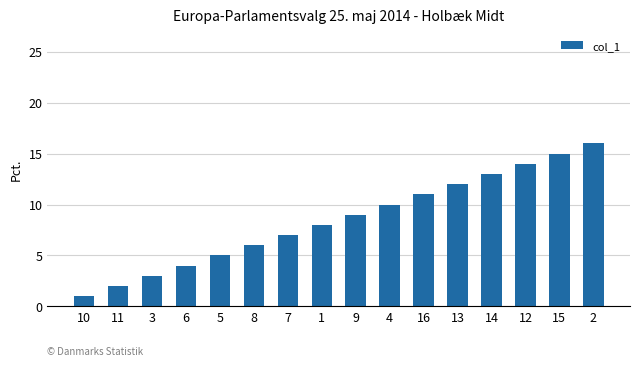

True or false: the data shows 1 at 10.

True